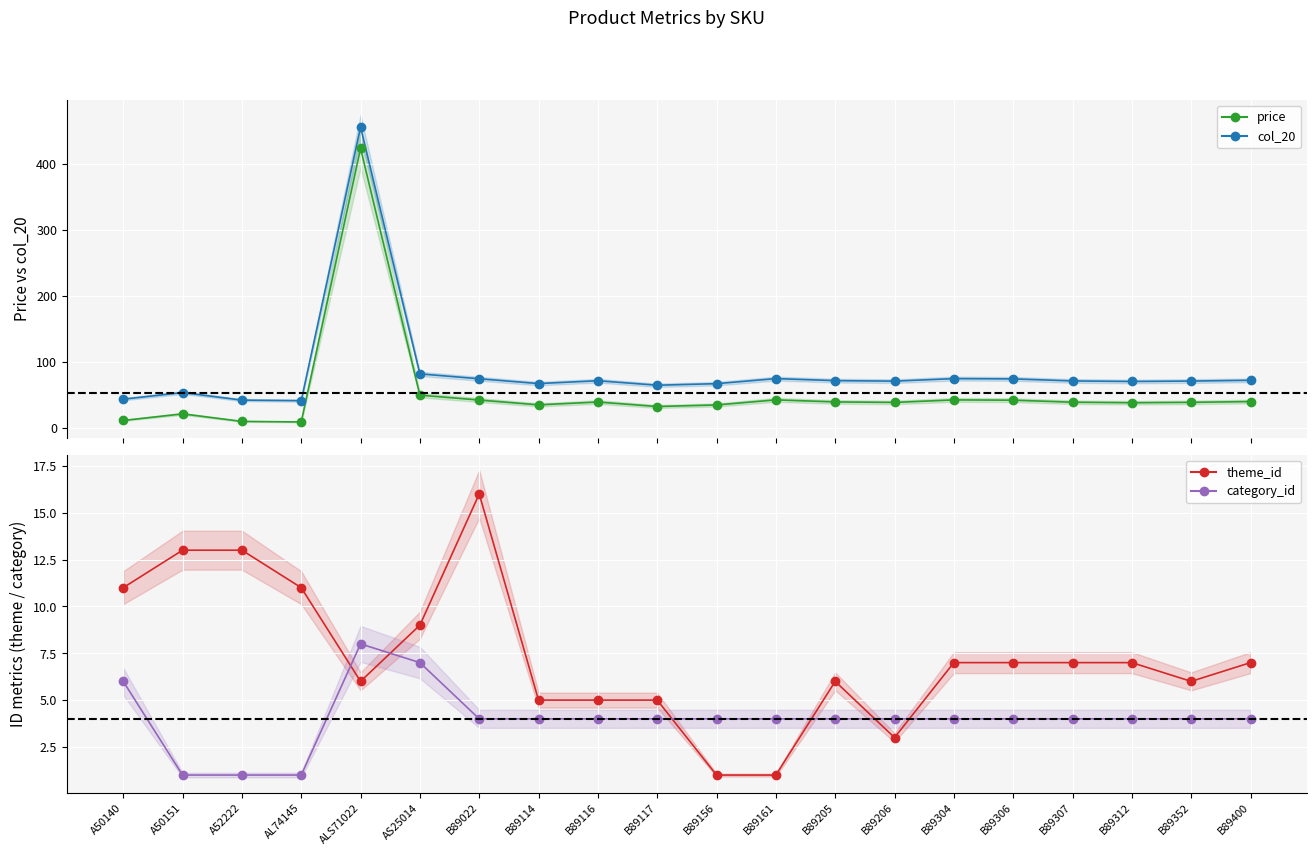

Which series contains the highest Y value?

col_20